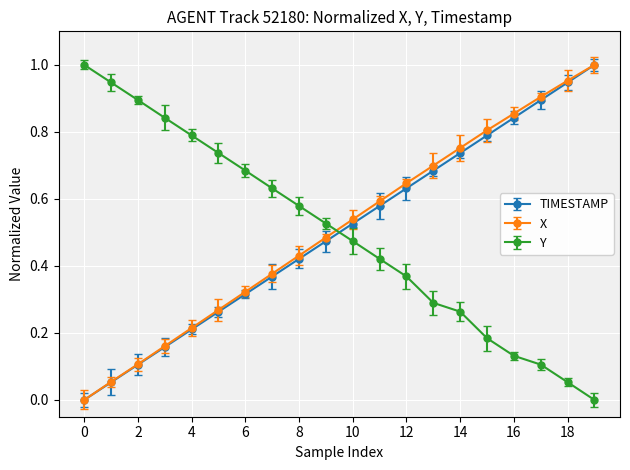

After their last crossing, which series has the higher values: Y or X?

X